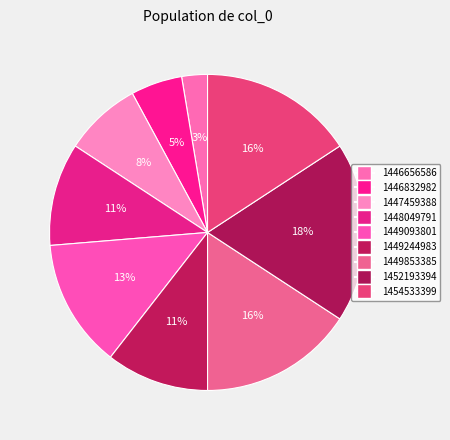

Does any single category account for the majority?

No